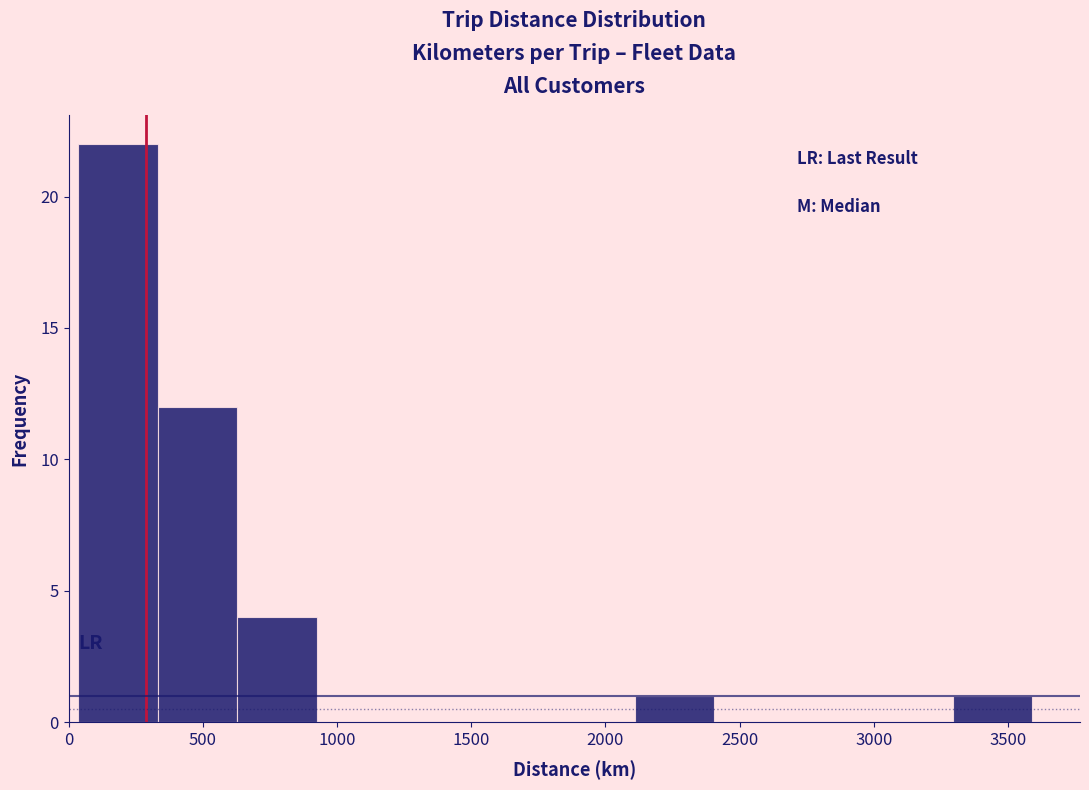

Reading left to right, transcribe this chart: for each bar, give the range it covers on the x-axis and its height. Neither the bar edges nor the heights are printed on the chart, so give them approximately, as read against the axes.

50 to 350: 22
350 to 650: 12
650 to 900: 4
900 to 1200: 0
1200 to 1500: 0
1500 to 1800: 0
1800 to 2100: 0
2100 to 2400: 1
2400 to 2700: 0
2700 to 3000: 0
3000 to 3300: 0
3300 to 3600: 1